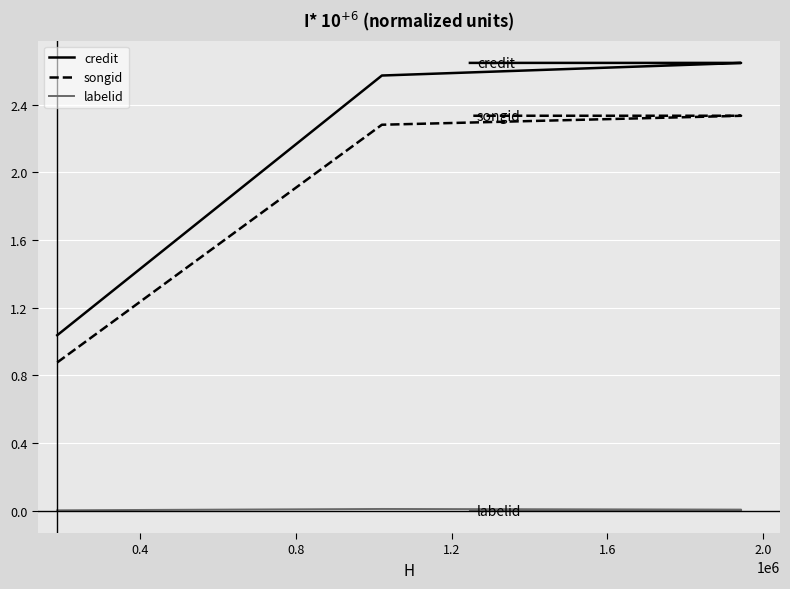

Reading right to left, list all the values displayed in this chart.

credit: 2.6	2.6	2.6	2.6	1.0
songid: 2.3	2.3	2.3	2.3	0.9
labelid: -0.0	-0.0	0.0	0.0	0.0